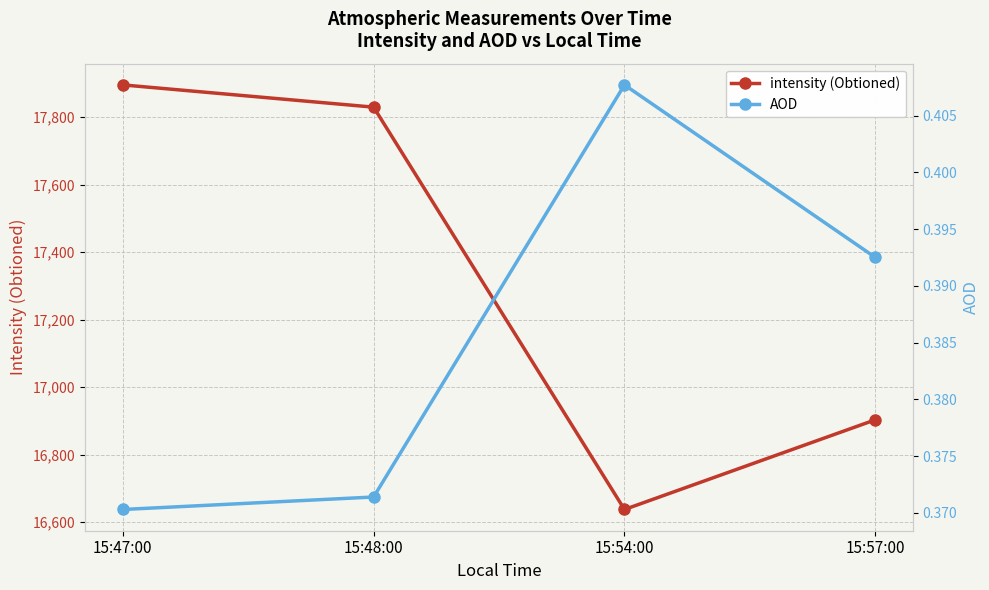

Rank the series at 15:57:00 from highest to lowest value.

intensity (Obtioned), AOD